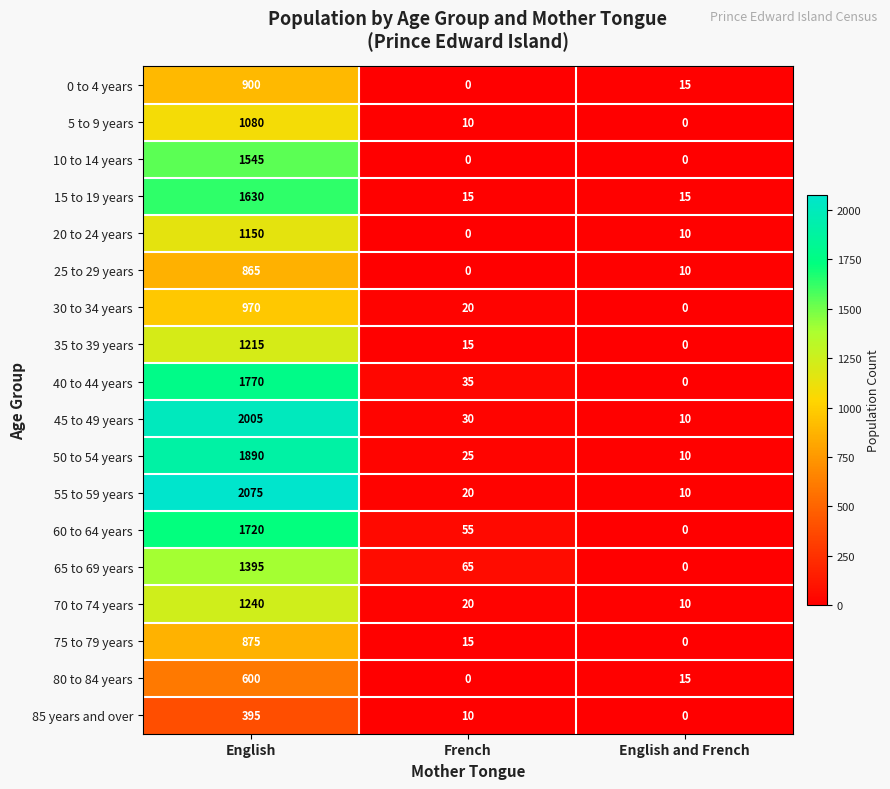

List the series in order of their peak value, lowest first.

85 years and over, 80 to 84 years, 25 to 29 years, 75 to 79 years, 0 to 4 years, 30 to 34 years, 5 to 9 years, 20 to 24 years, 35 to 39 years, 70 to 74 years, 65 to 69 years, 10 to 14 years, 15 to 19 years, 60 to 64 years, 40 to 44 years, 50 to 54 years, 45 to 49 years, 55 to 59 years